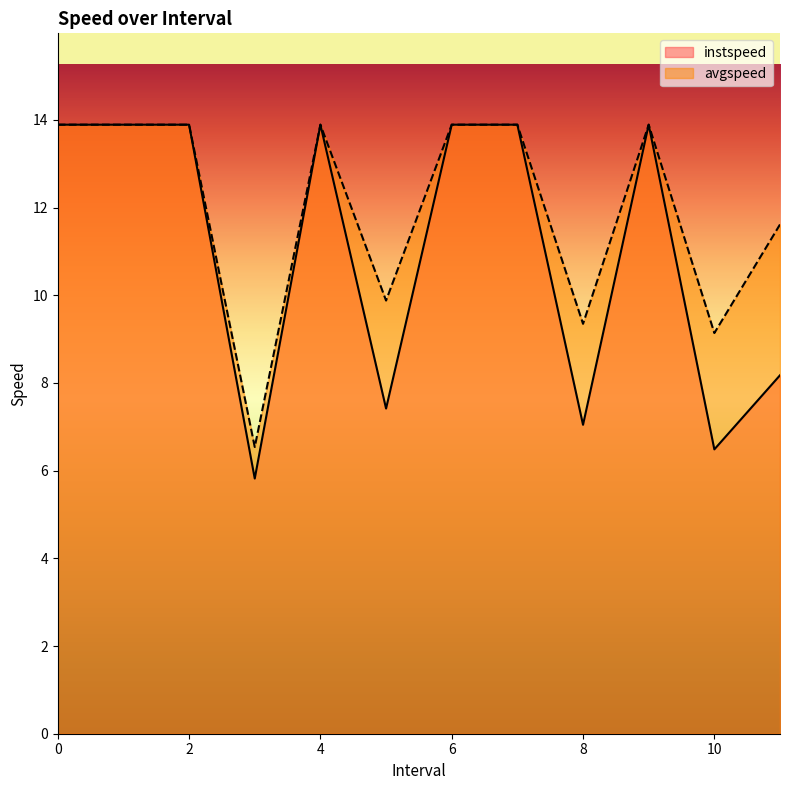

List the series in order of their overall mean, highest first.

avgspeed, instspeed